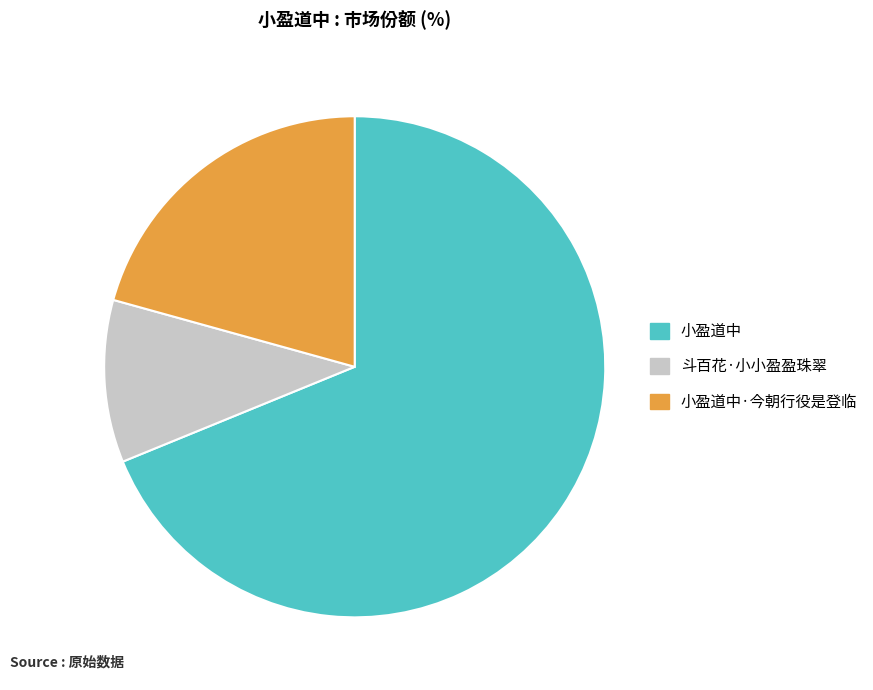

Combined, do 小盈道中 and 斗百花·小小盈盈珠翠 account for over 50%?

Yes